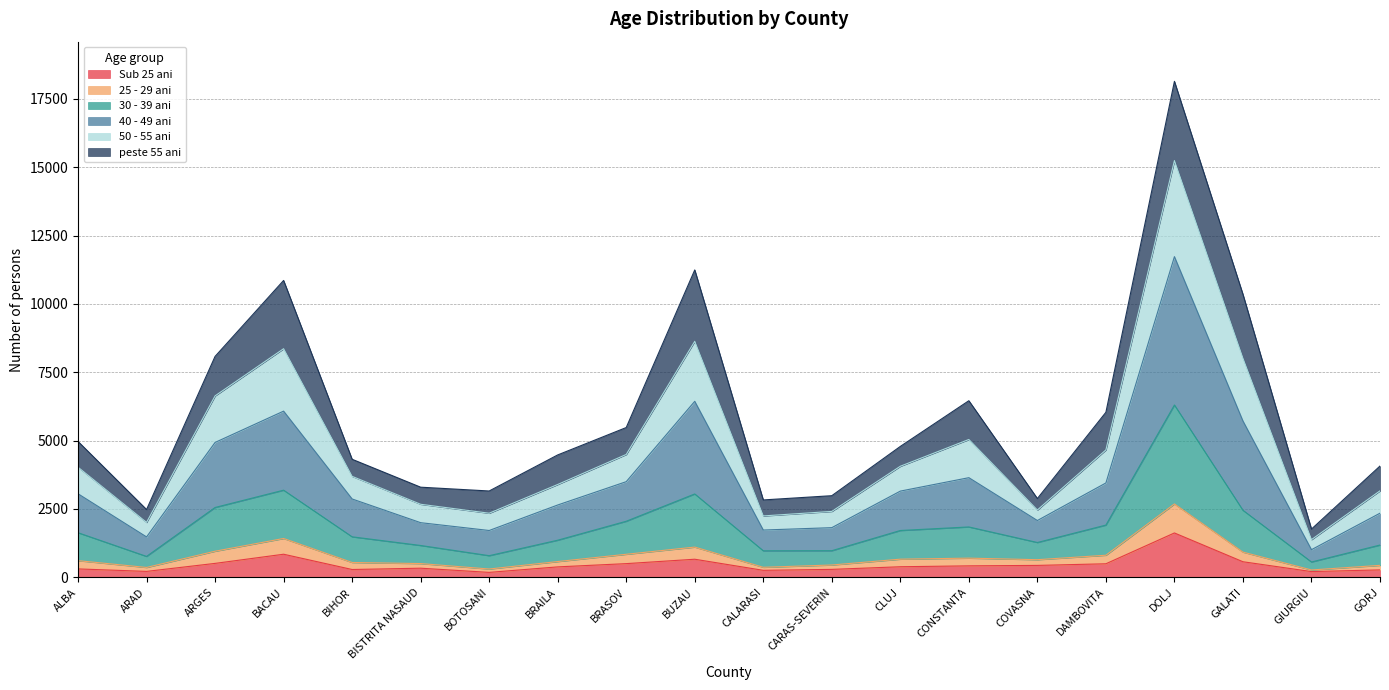

True or false: 30 - 39 ani has a value of 2829 at CALARASI.

False